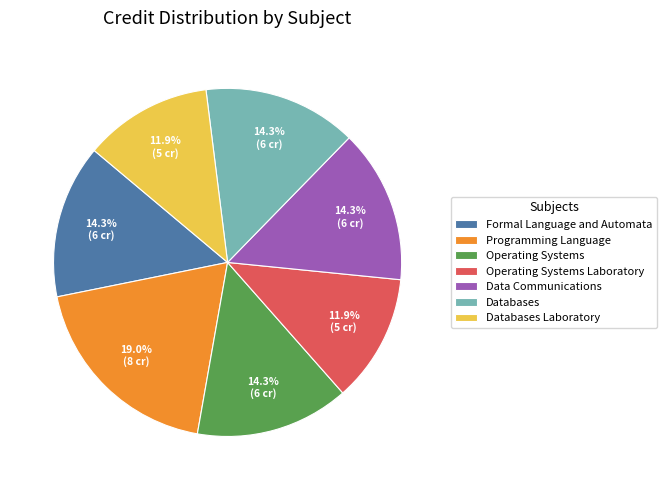

Is it true that Programming Language is 19% of the pie?

True